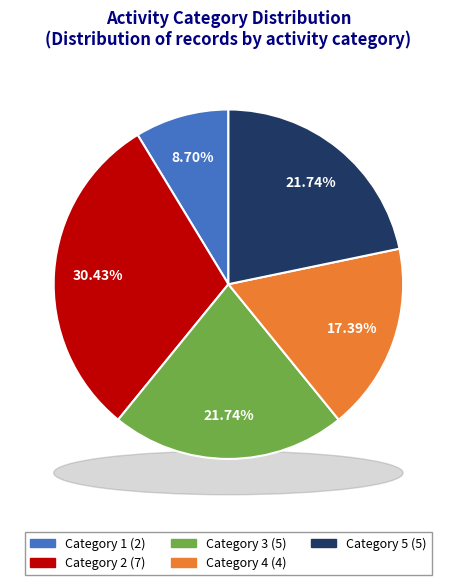

Is there a majority slice in this chart?

No